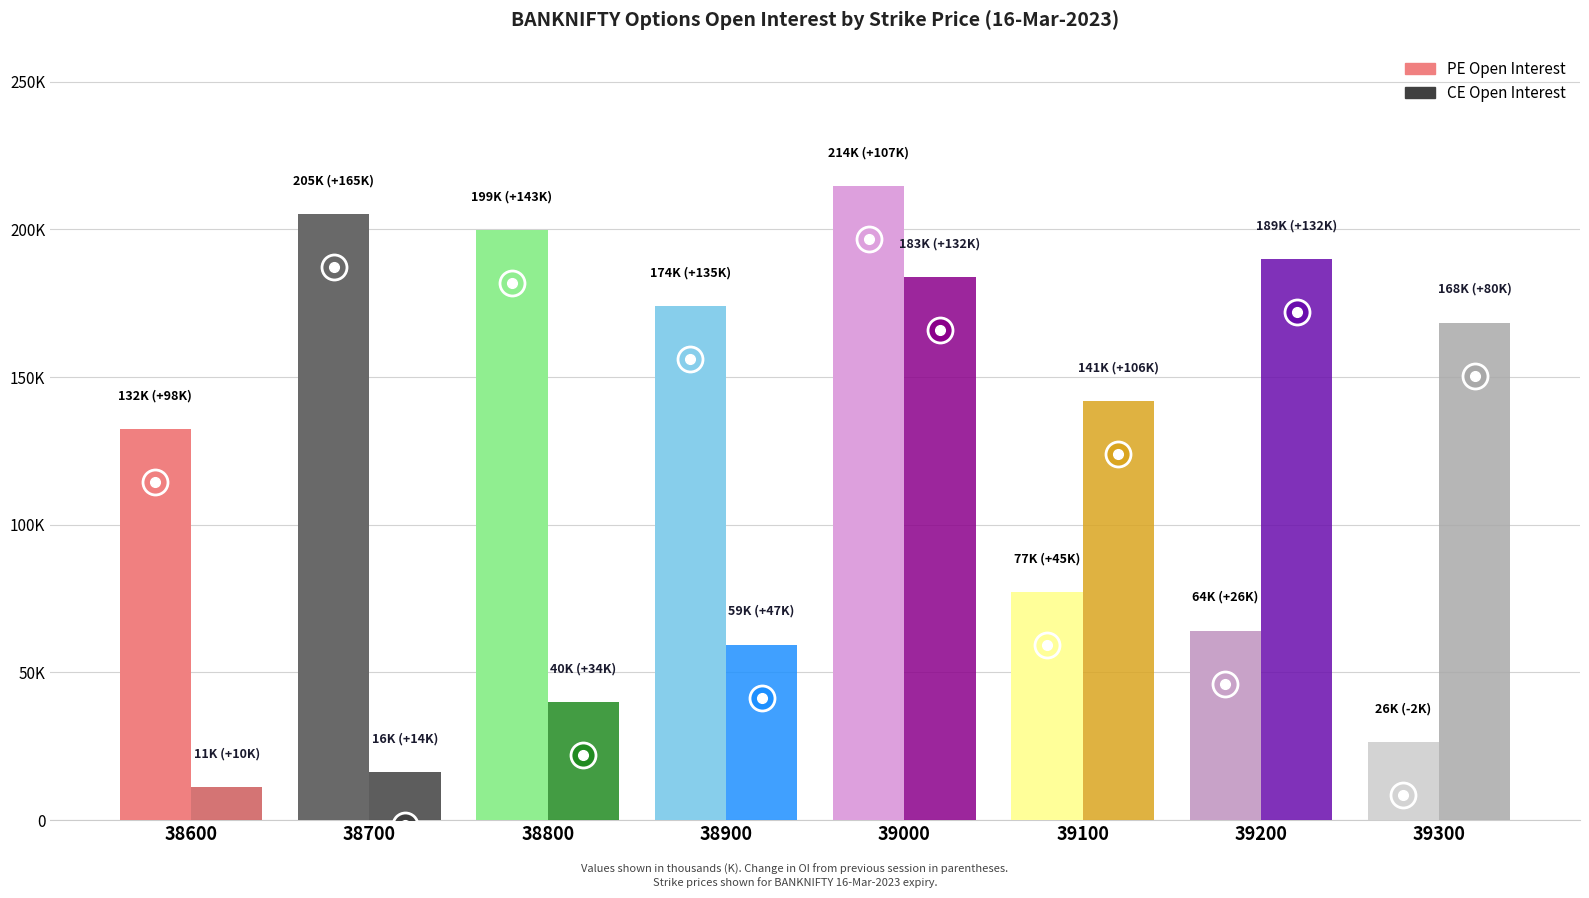

What is the lowest value of the CE Open Interest series?

11094